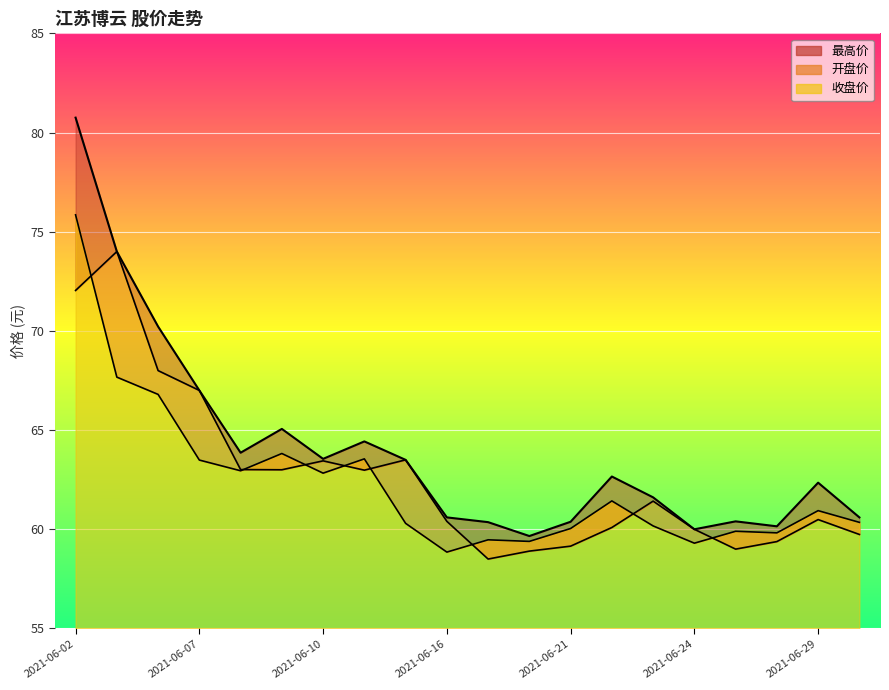

What is the minimum value shown in the chart?

58.5